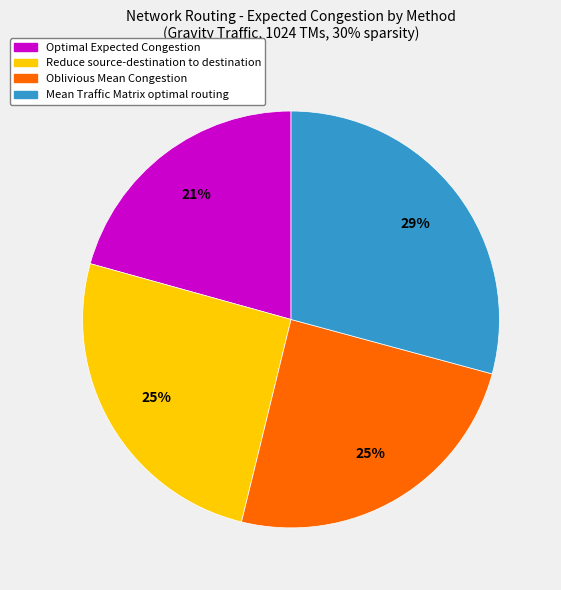

Do Oblivious Mean Congestion and Optimal Expected Congestion together represent more than half of the pie?

No